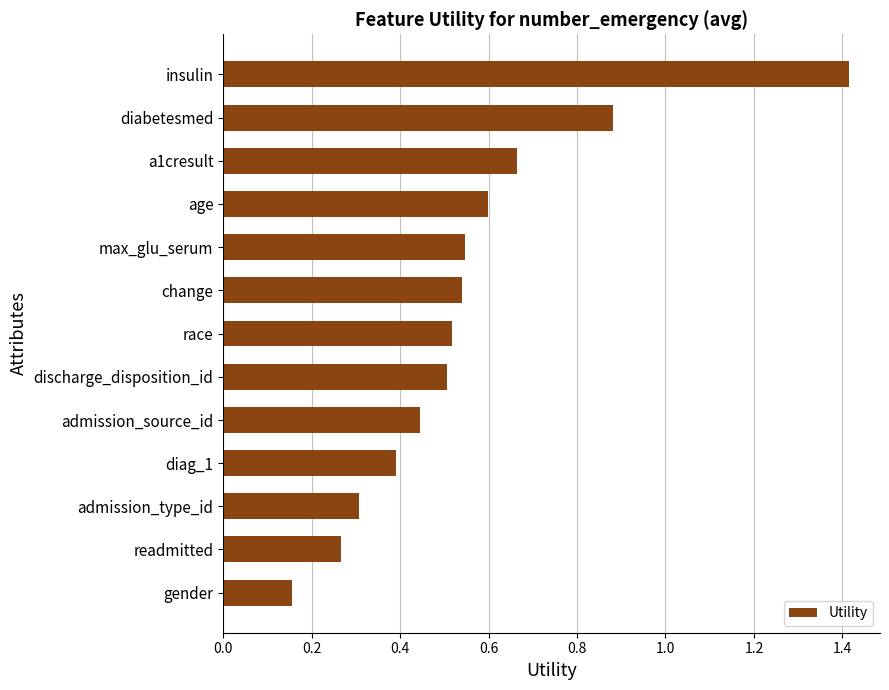

Which has a higher value, race or a1cresult?

a1cresult